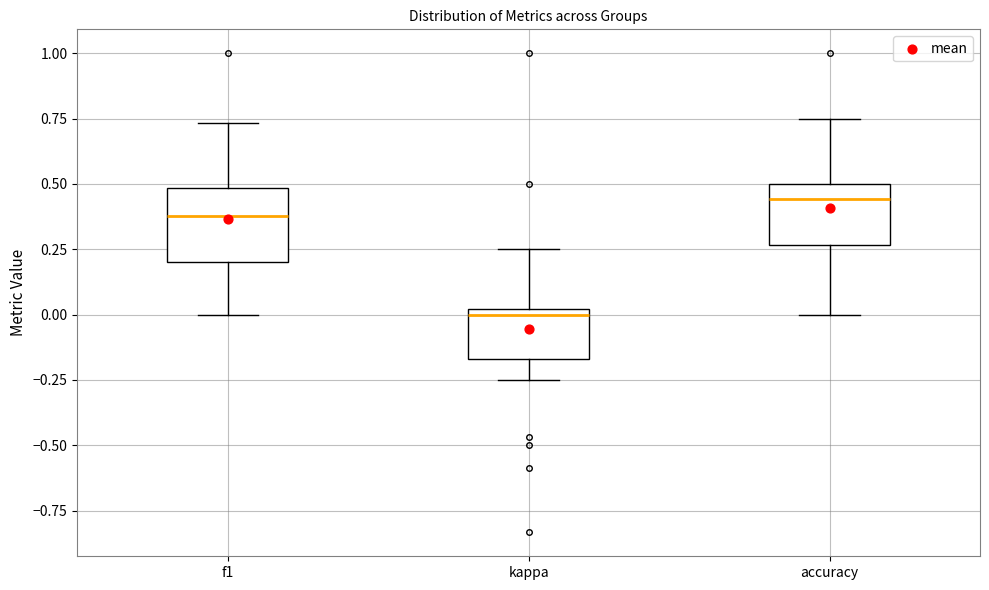

Which box's median line is the lowest?

kappa